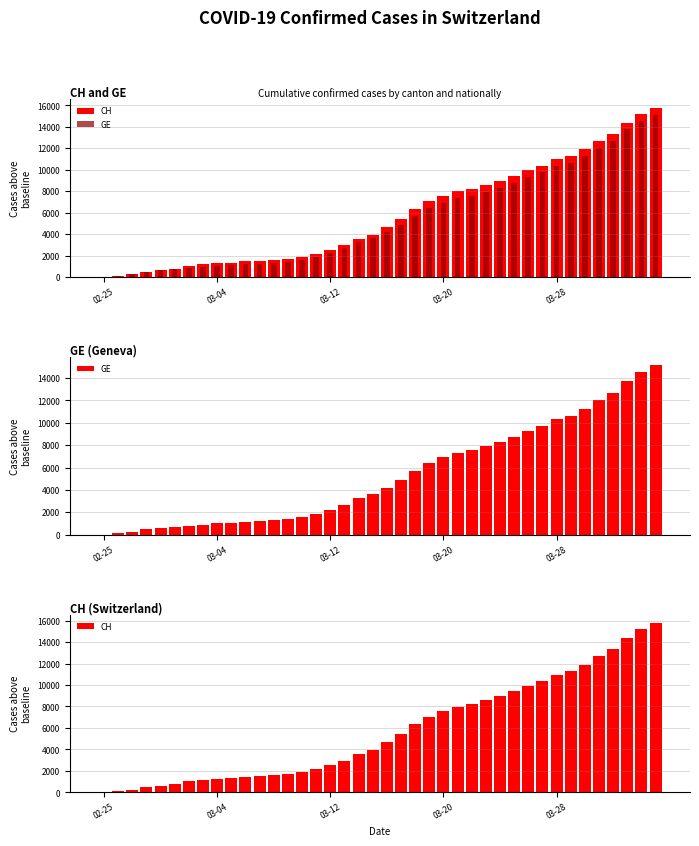

Rank the series by their average value, from highest to lowest.

CH, GE